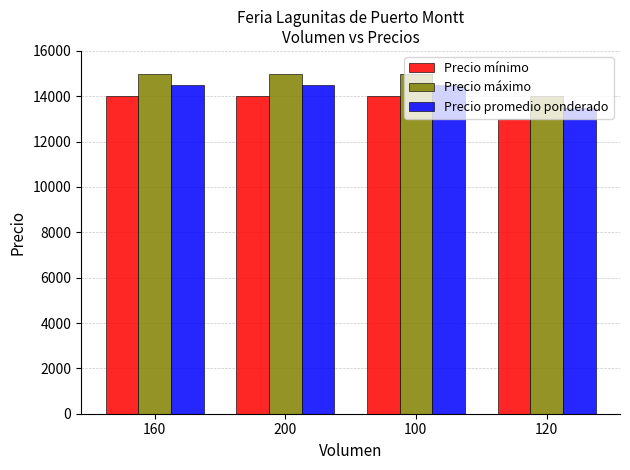

Reading left to right, extract all data points from this chart.

Precio mínimo: 14000	14000	14000	13000
Precio máximo: 15000	15000	15000	14000
Precio promedio ponderado: 14500	14500	14500	13500